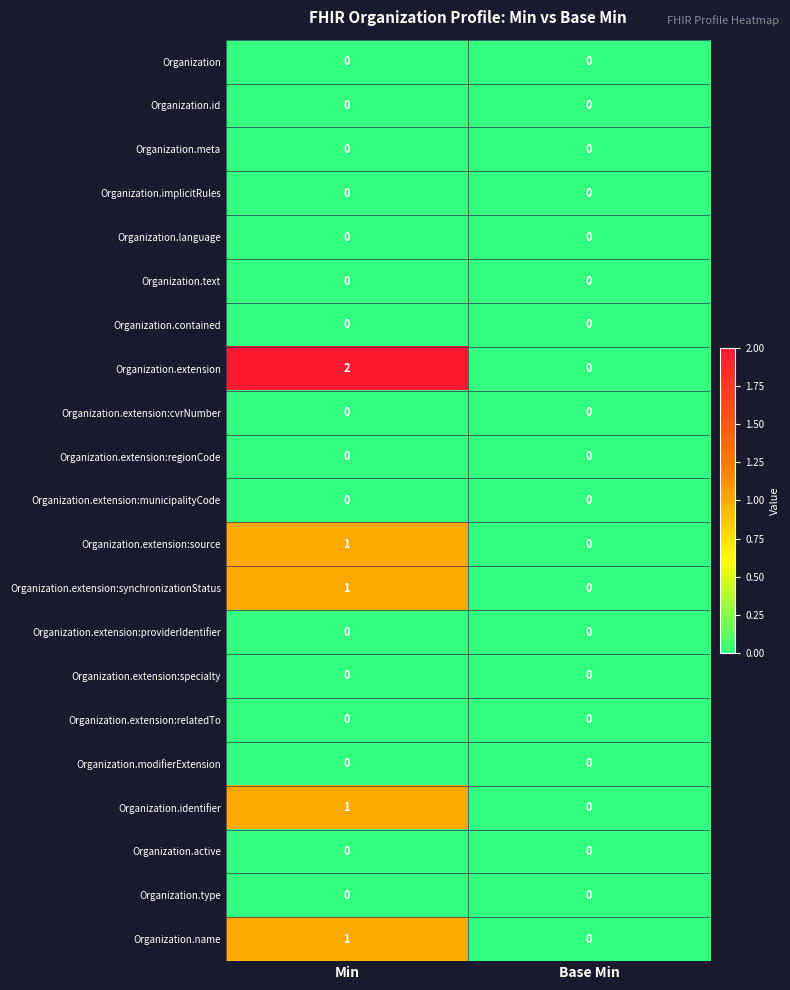

At which category is the sum across all series the highest?

Min